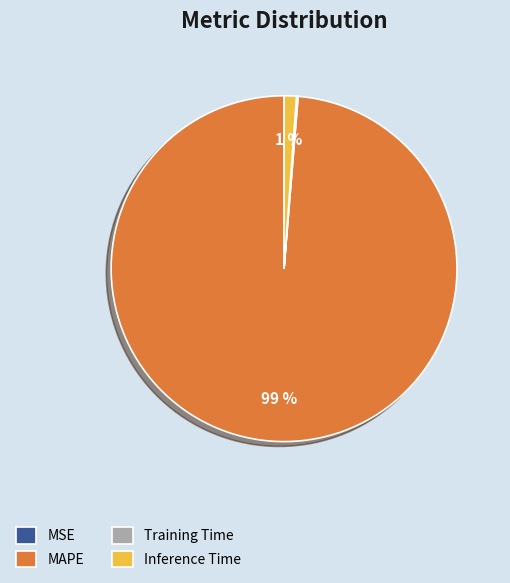

The MAPE slice represents 99% of the pie. True or false?

True